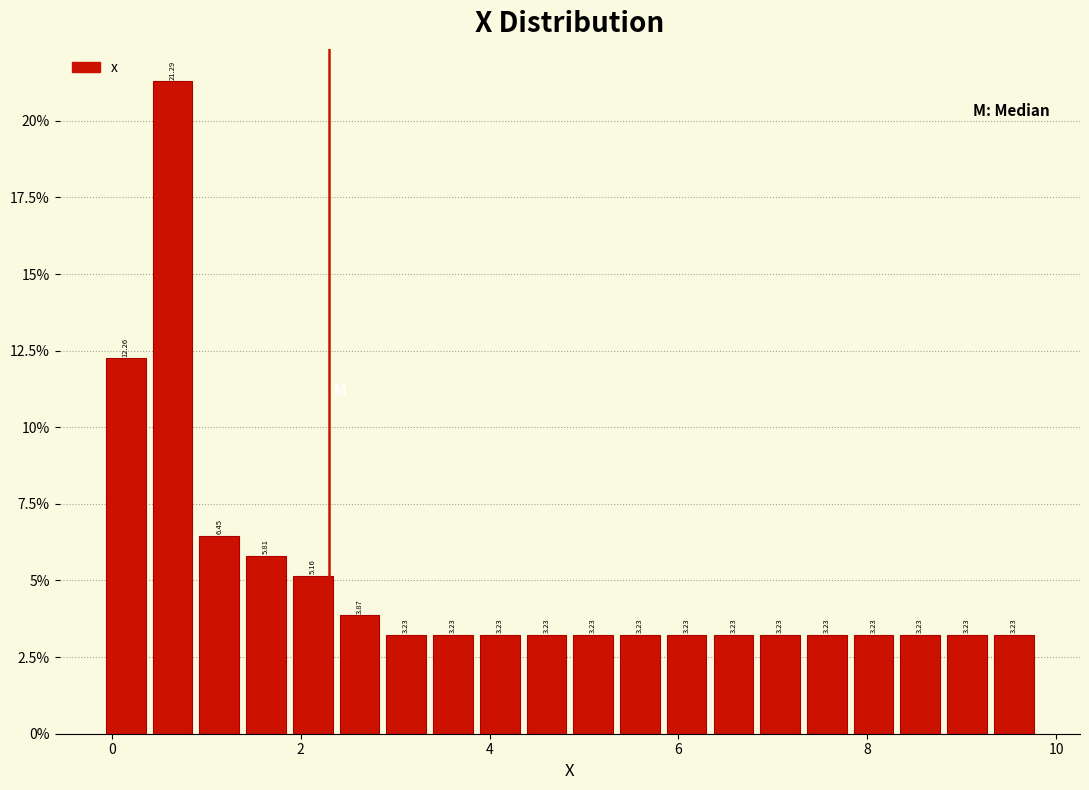

Around what value on the x-axis is the tallest bar? Give the approximate position of its centre, as read against the axis.

0.6